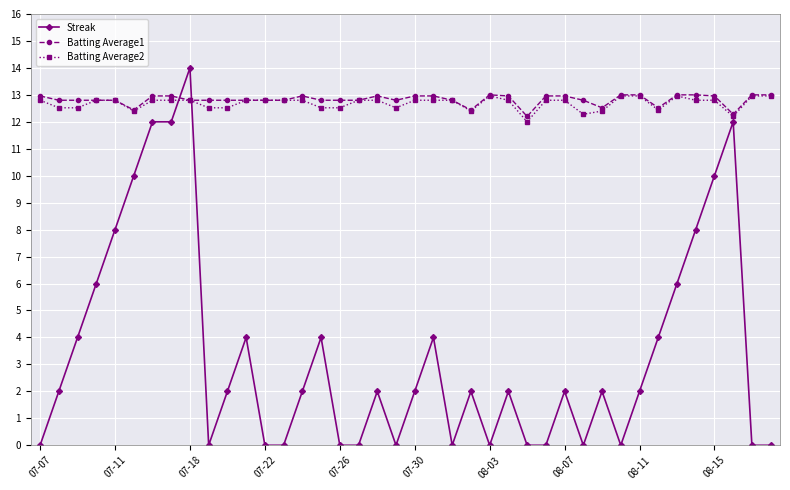

How many series are shown in this chart?

3